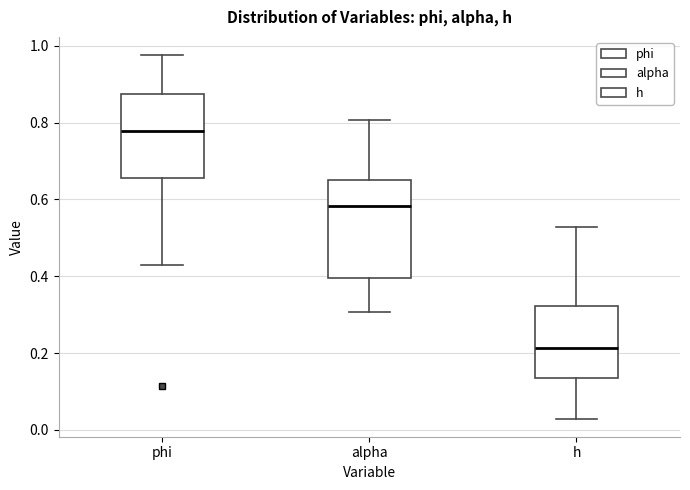

Which box has the highest median line?

phi